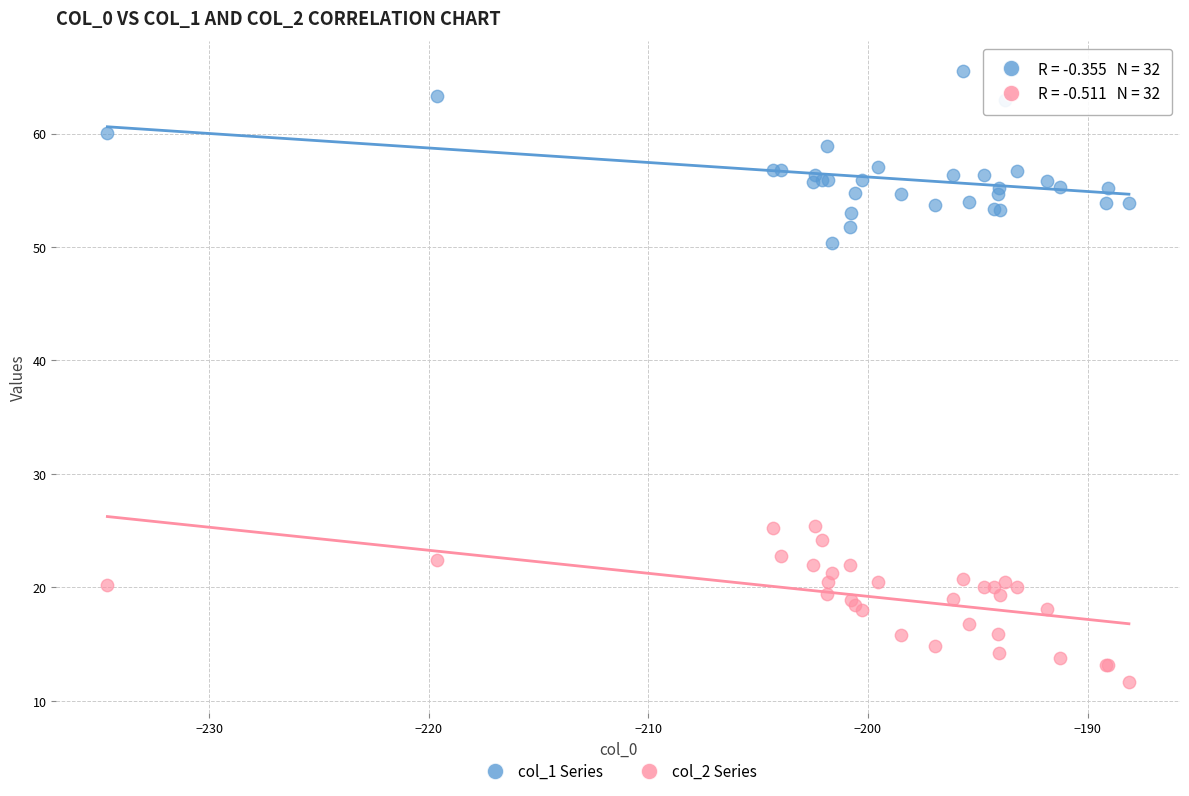

Which series contains the lowest Y value?

col_2 Series